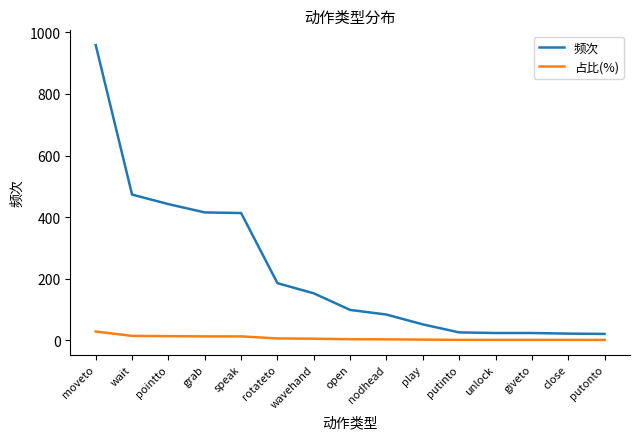

The value of 频次 at rotateto is 93.8. True or false?

False